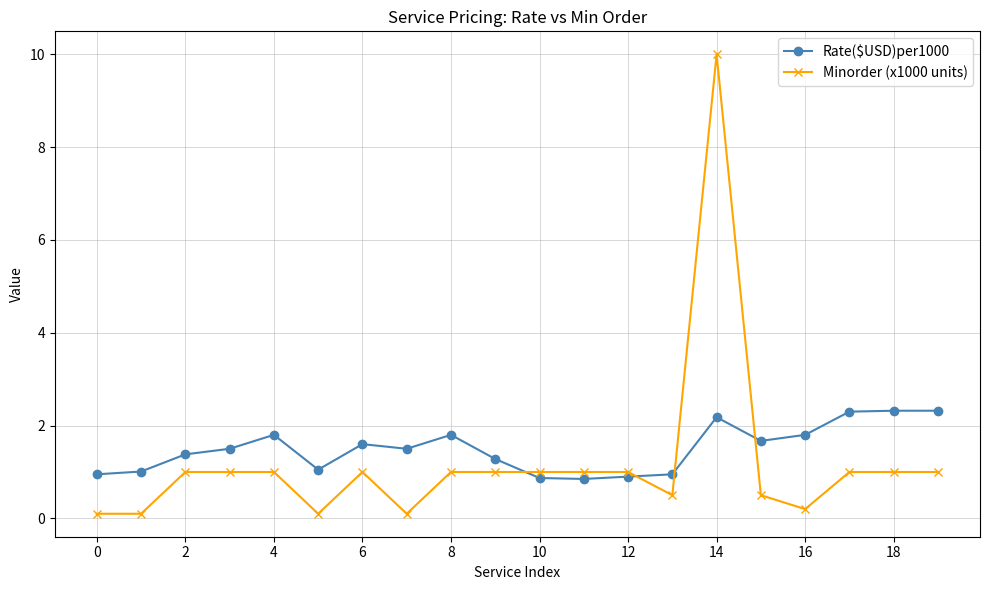

How many lines are shown in the chart?

2